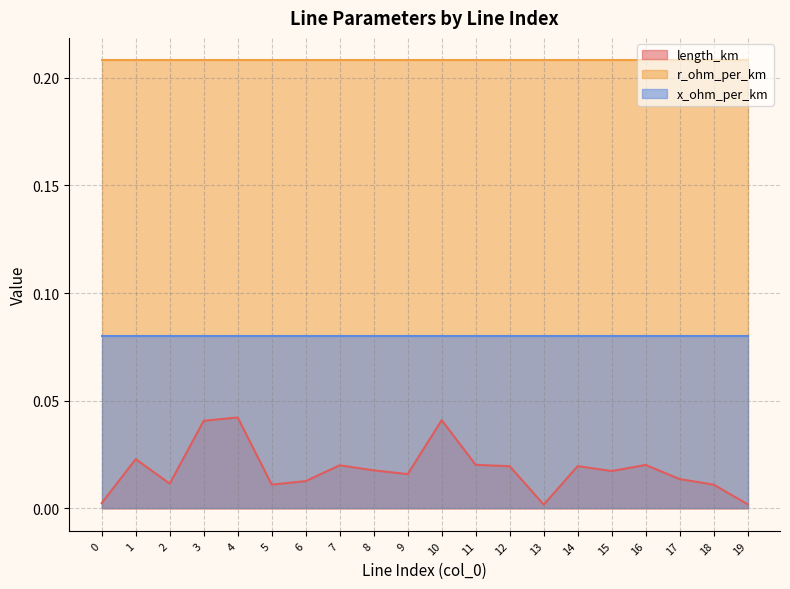

True or false: x_ohm_per_km and length_km cross at least once.

False